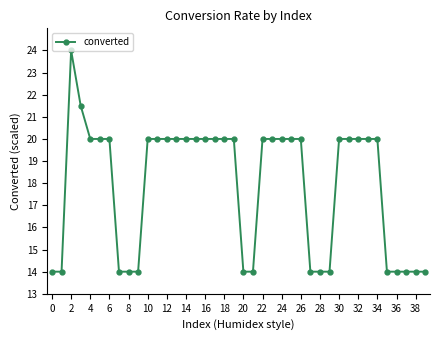

Count the number of data series in this chart.

1